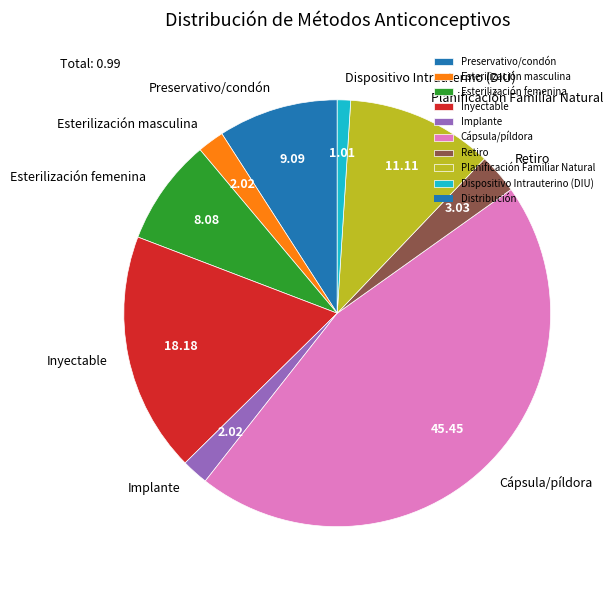

The Cápsula/píldora slice represents 59% of the pie. True or false?

False